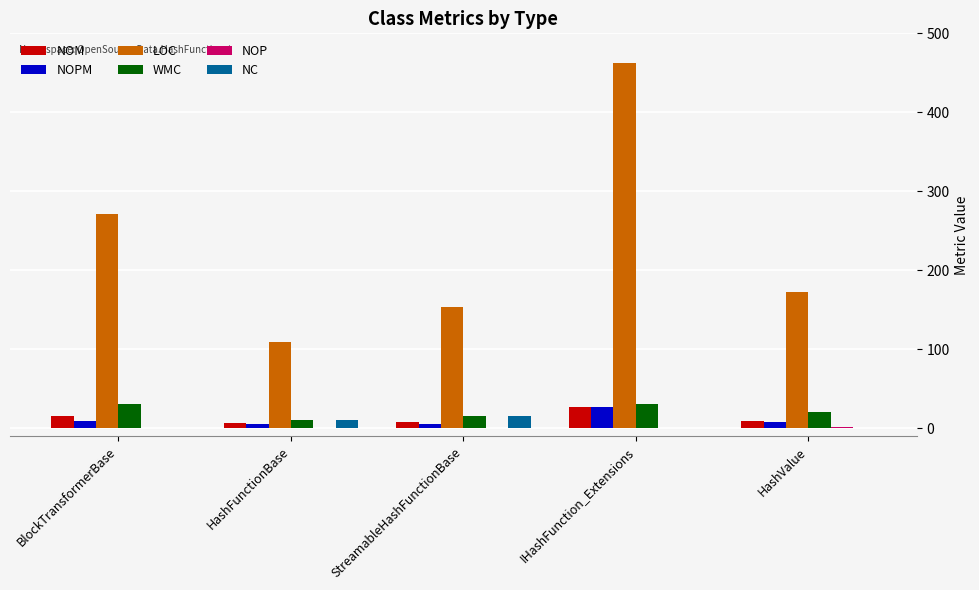

Is the value of NOM at HashValue greater than the value of LOC at HashFunctionBase?

No